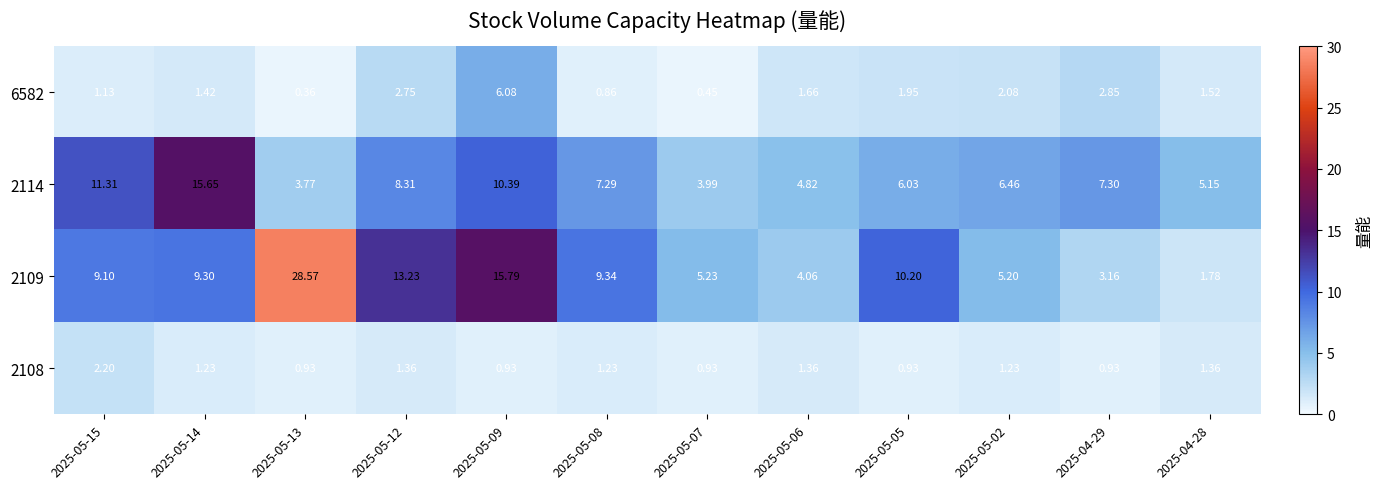

Is the value of 2108 at 2025-05-08 greater than the value of 6582 at 2025-05-12?

No